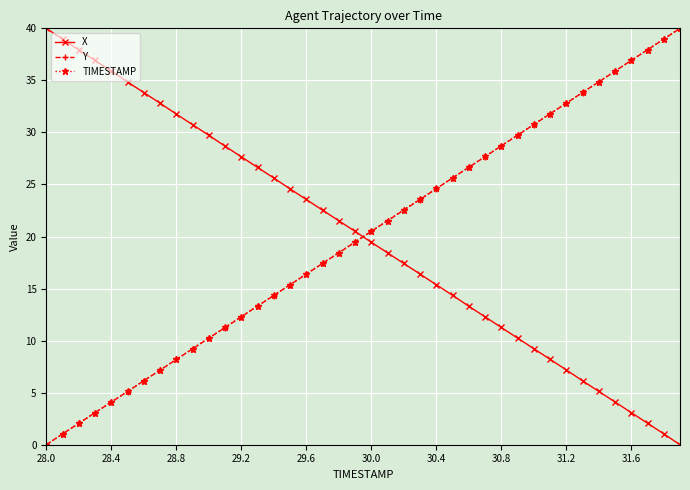

What is the maximum value shown in the chart?

40.0